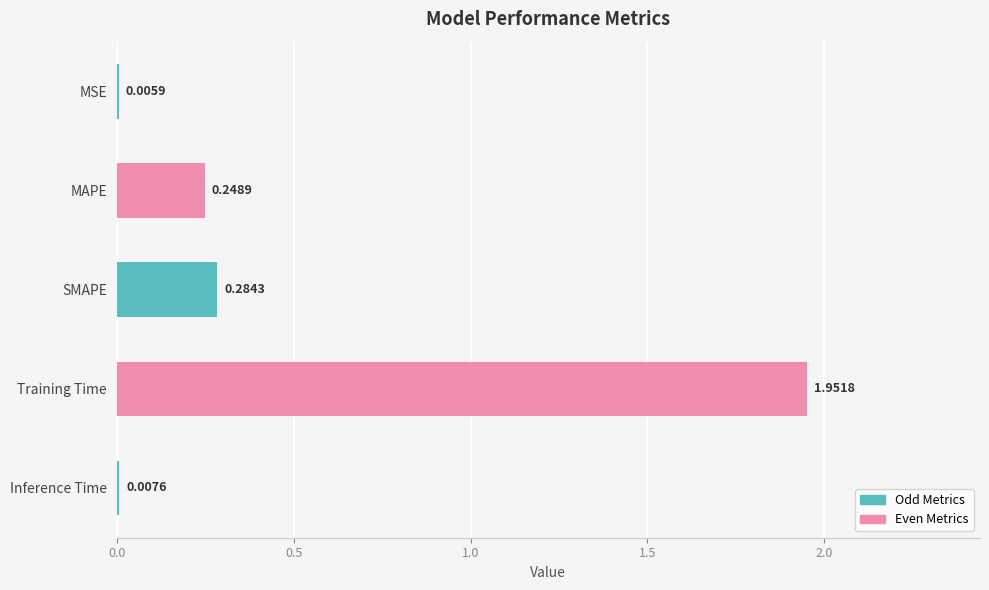

Which has a higher value, MAPE or SMAPE?

SMAPE